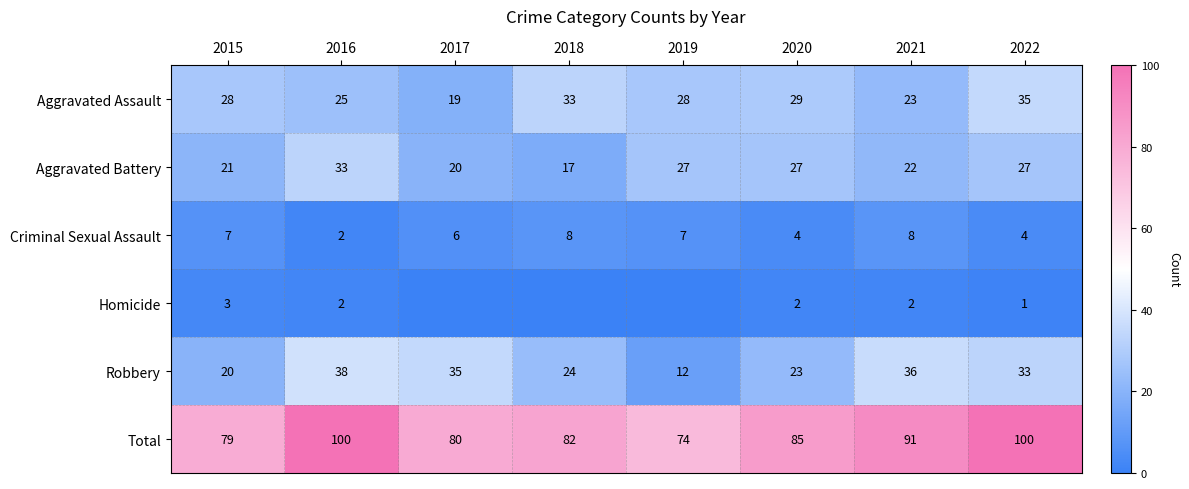

The Homicide series shows 5 at 2015. True or false?

False